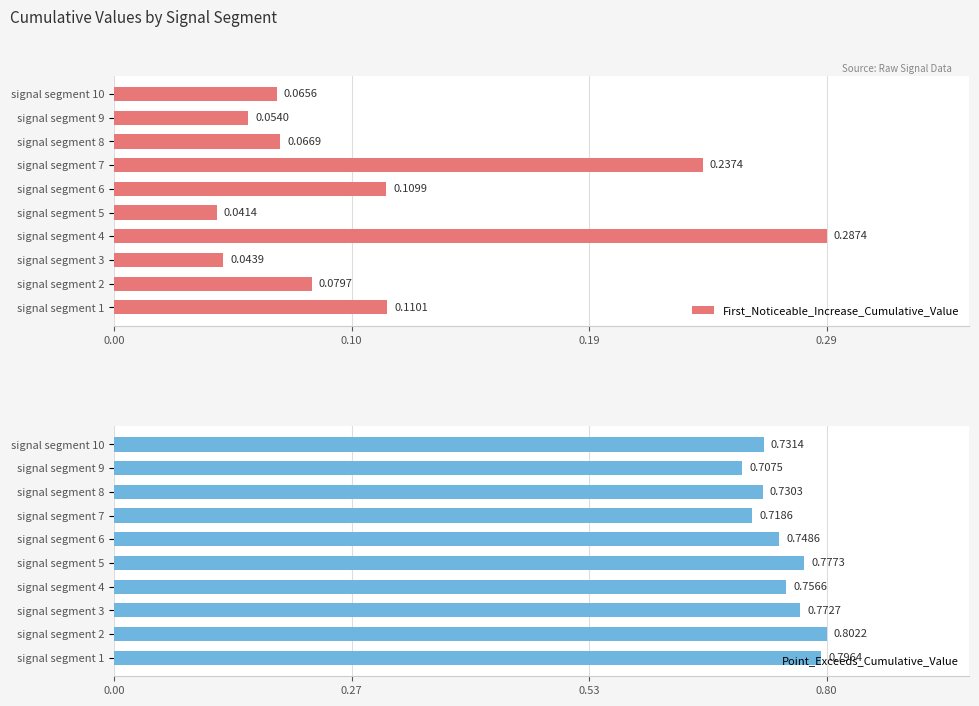

List the series in order of their peak value, lowest first.

First_Noticeable_Increase_Cumulative_Value, Point_Exceeds_Cumulative_Value